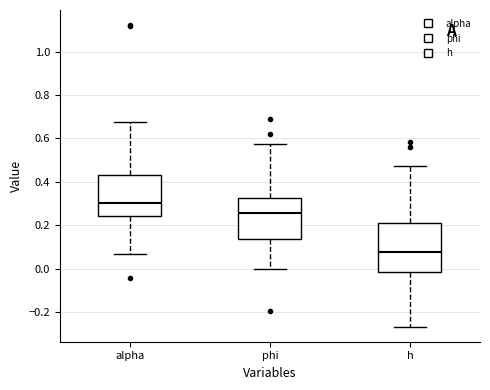

Reading left to right, read every box against the y-axis: the position of its median line, the range the box covers, and the ends of its whiskers. The values are not printed on the chart, so give them approximately, as read against the axis.

alpha: median 0.30, box 0.24 to 0.44, whiskers 0.06 to 0.68
phi: median 0.26, box 0.14 to 0.32, whiskers 0.00 to 0.58
h: median 0.08, box -0.02 to 0.22, whiskers -0.26 to 0.48